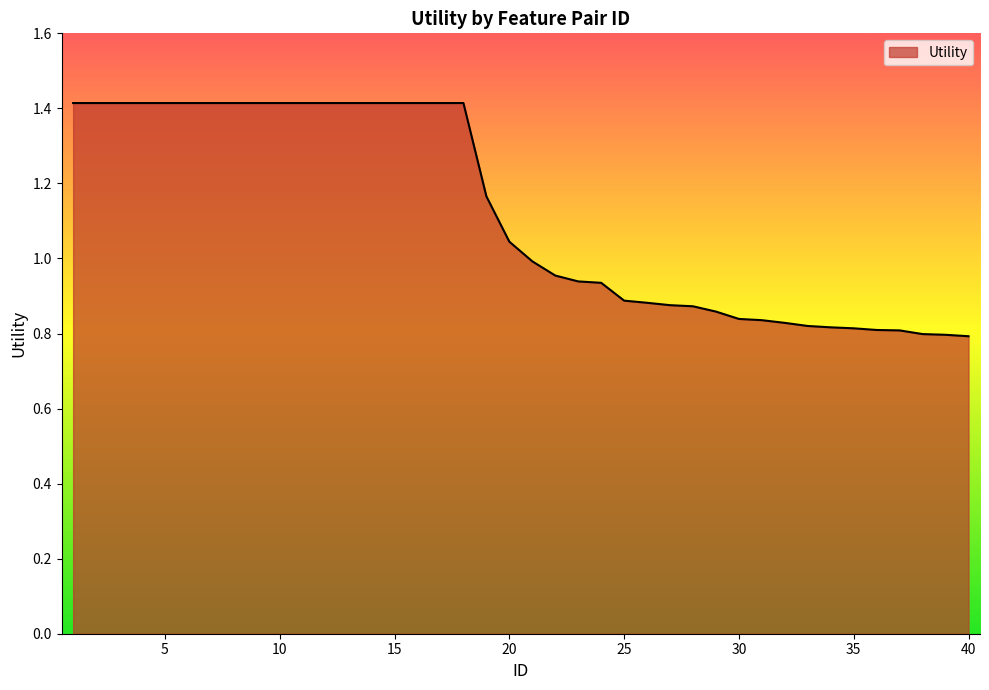

What is the greatest value displayed?

1.4